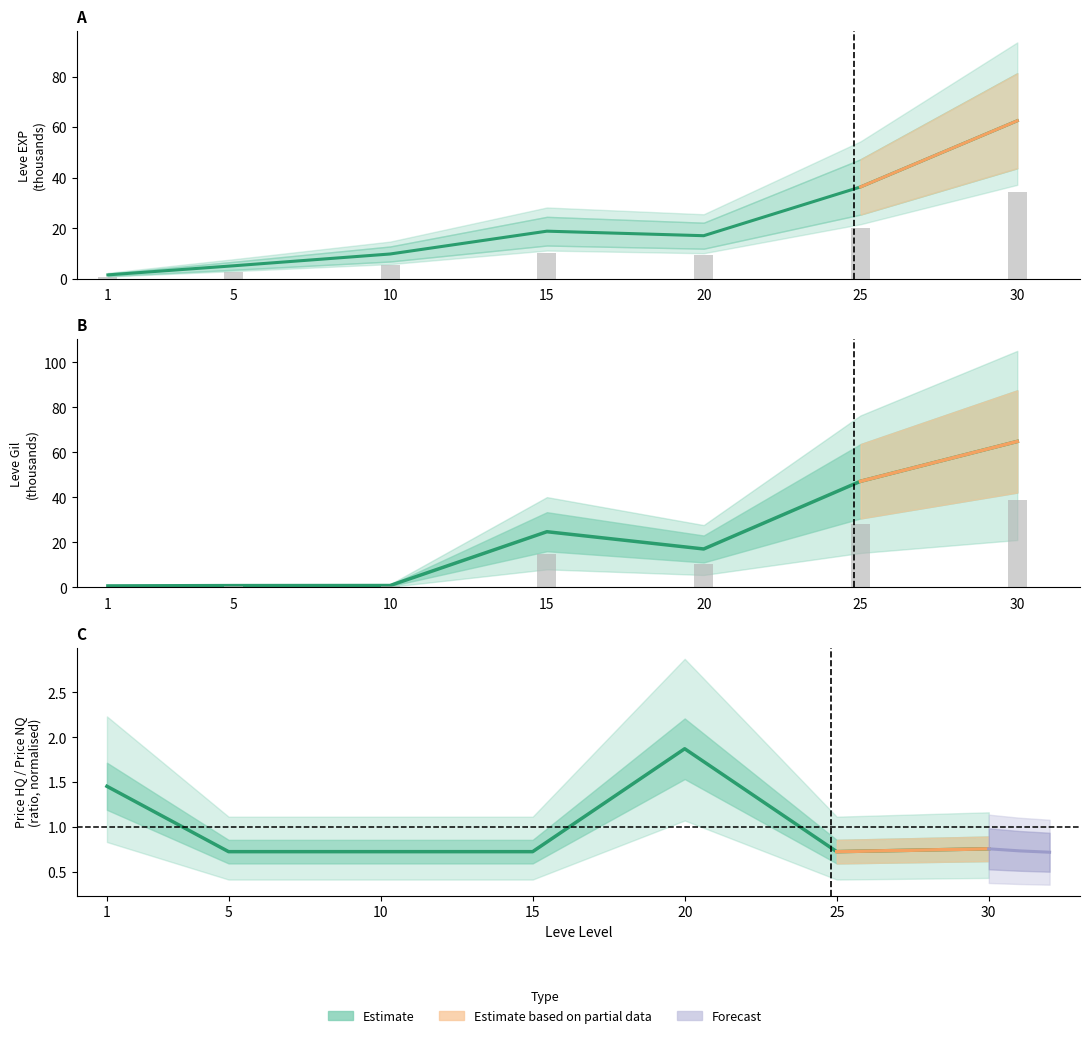

Which label corresponds to the smallest value in the chart?

1